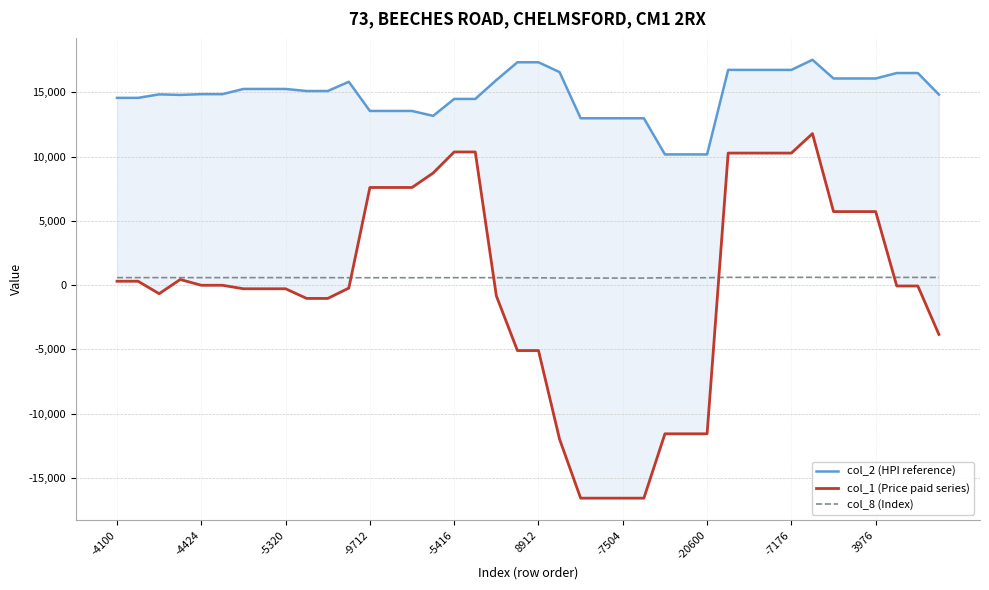

The col_2 (HPI reference) series shows 13552 at 14. True or false?

True